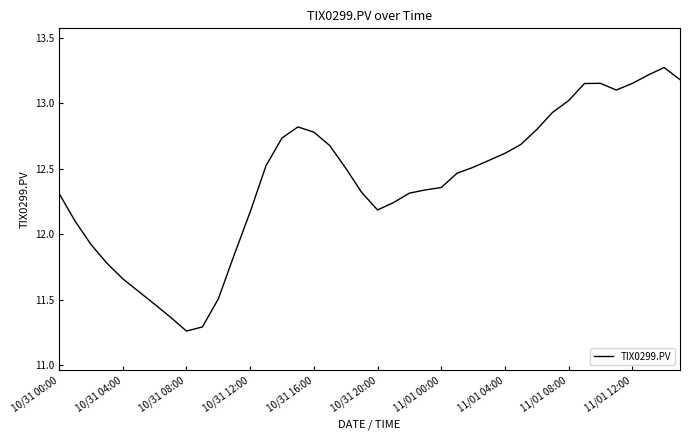

What is the difference between the maximum and minimum values?

2.0